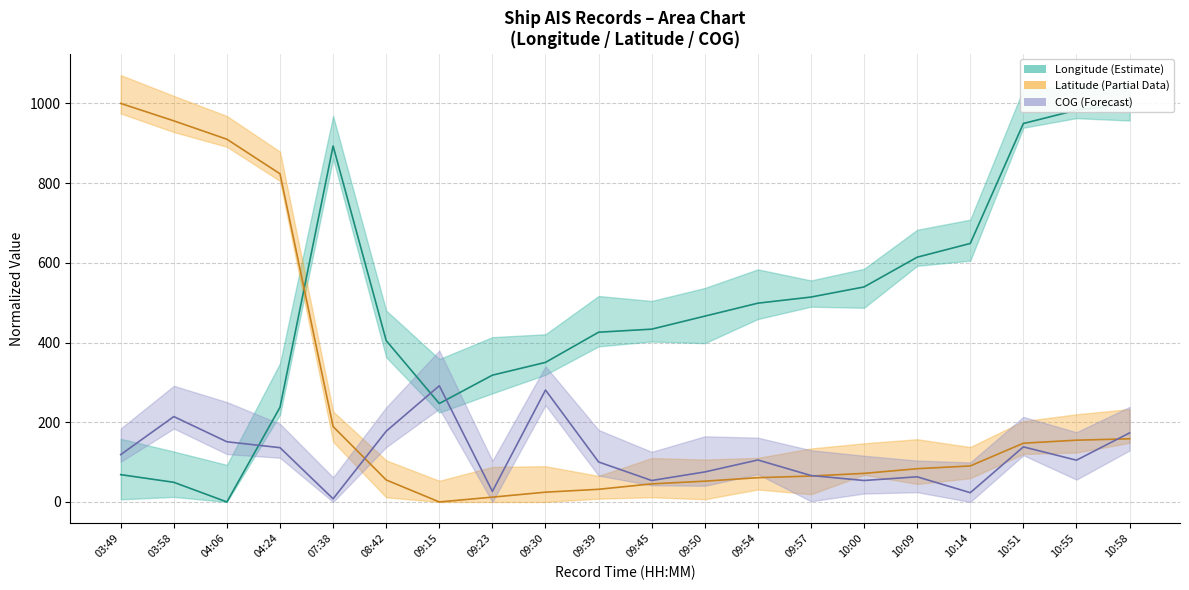

At which label is COG closest to 149?

04:06